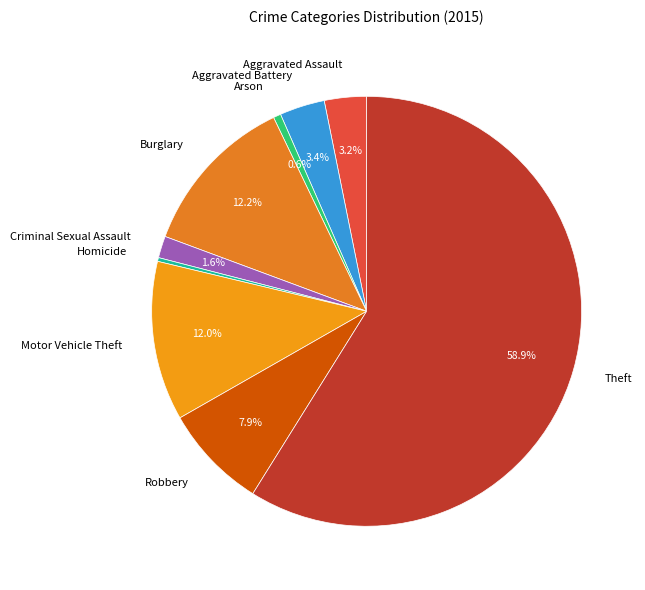

Which category has the biggest portion of the pie?

Theft